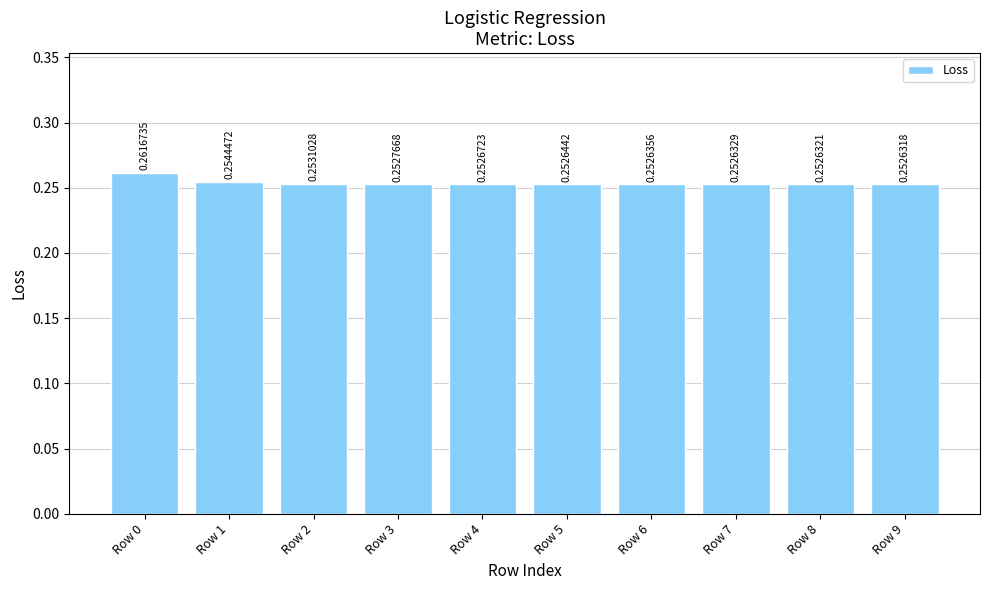

Which label corresponds to the smallest value in the chart?

Row 9